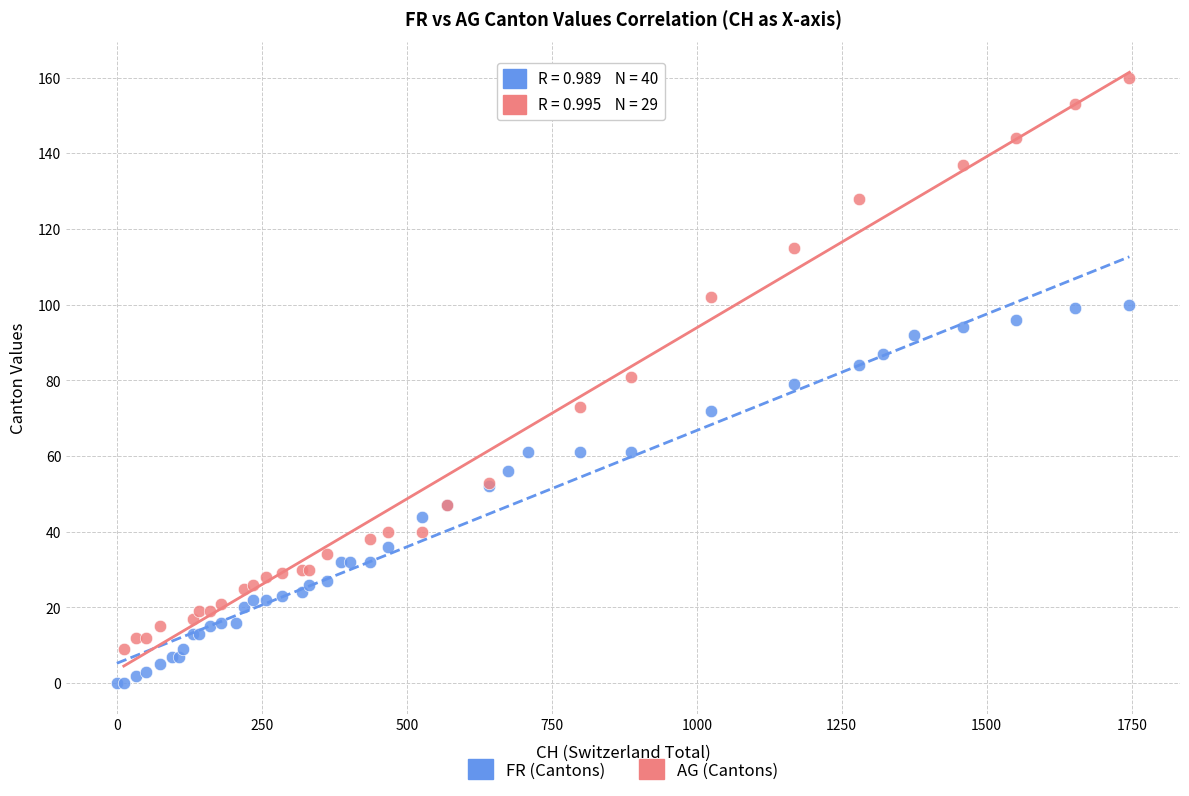

Which series has the widest spread of Y values?

AG (Cantons)